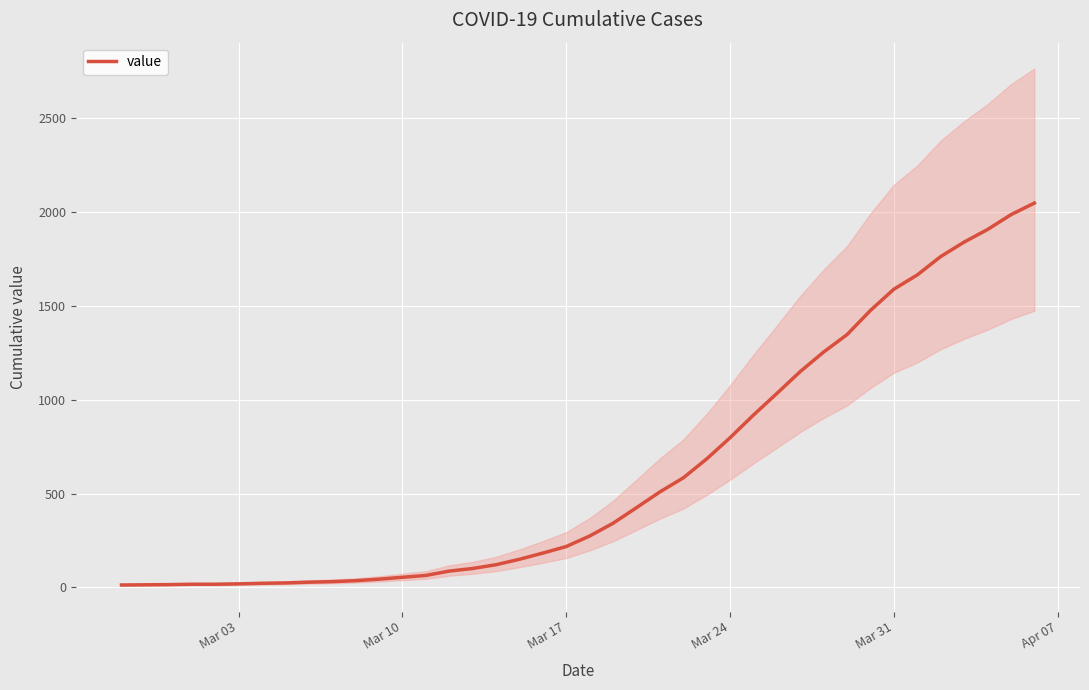

True or false: the data has more than 2 interior local peaks.

False